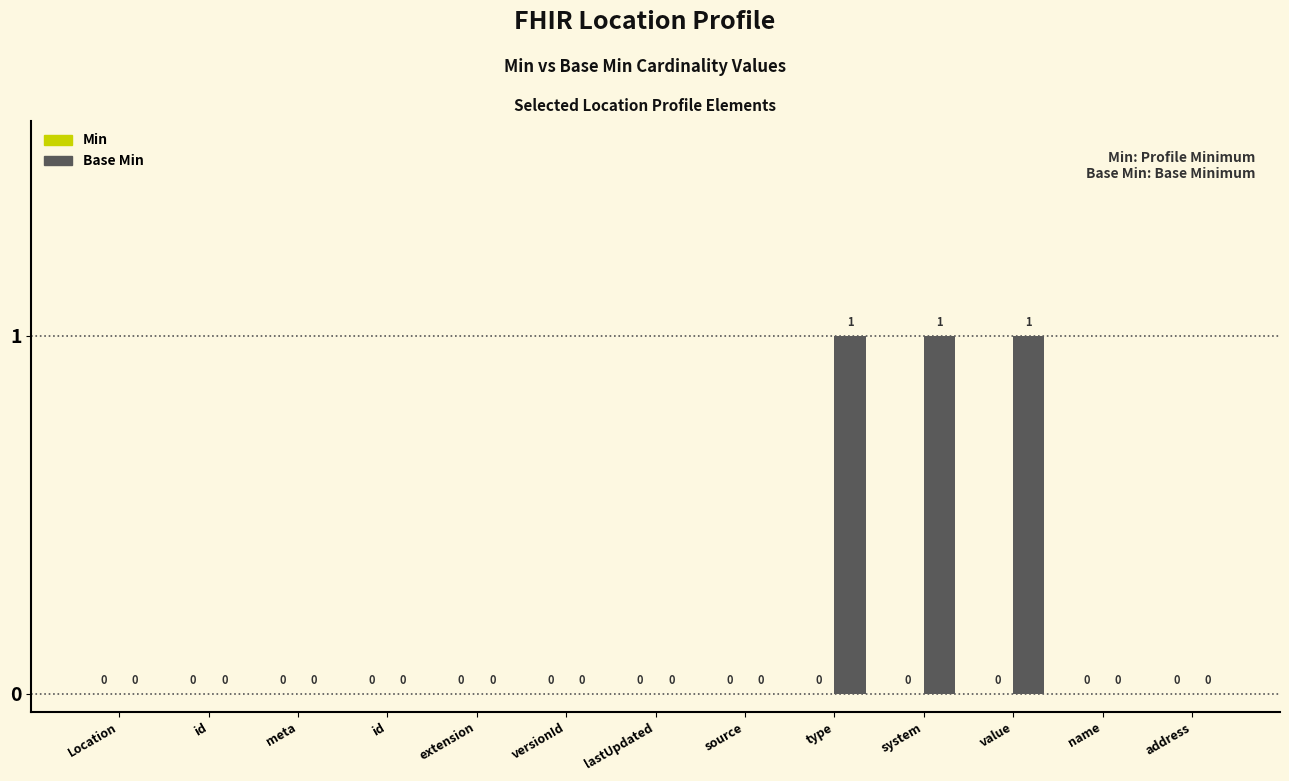

How many positive values are there?

3